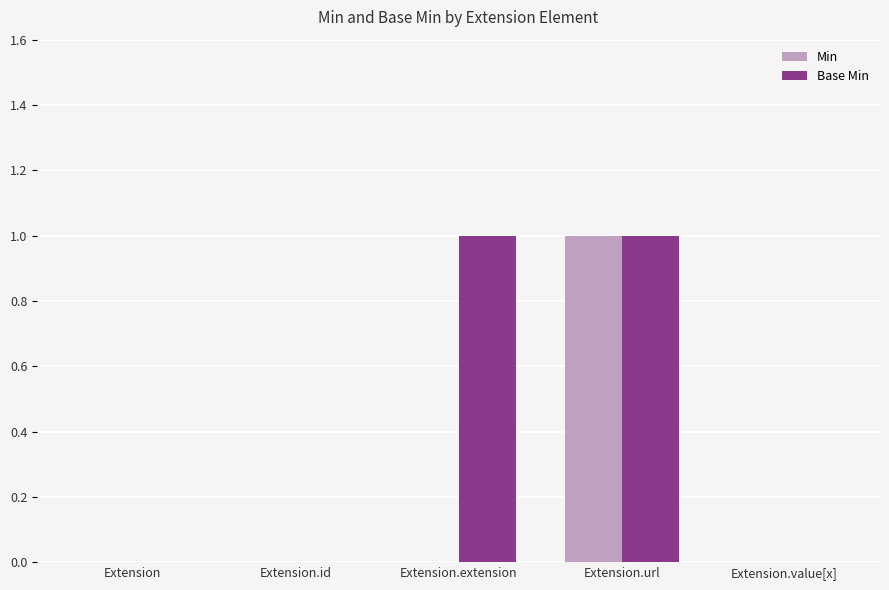

Which series has the largest total across all categories?

Base Min